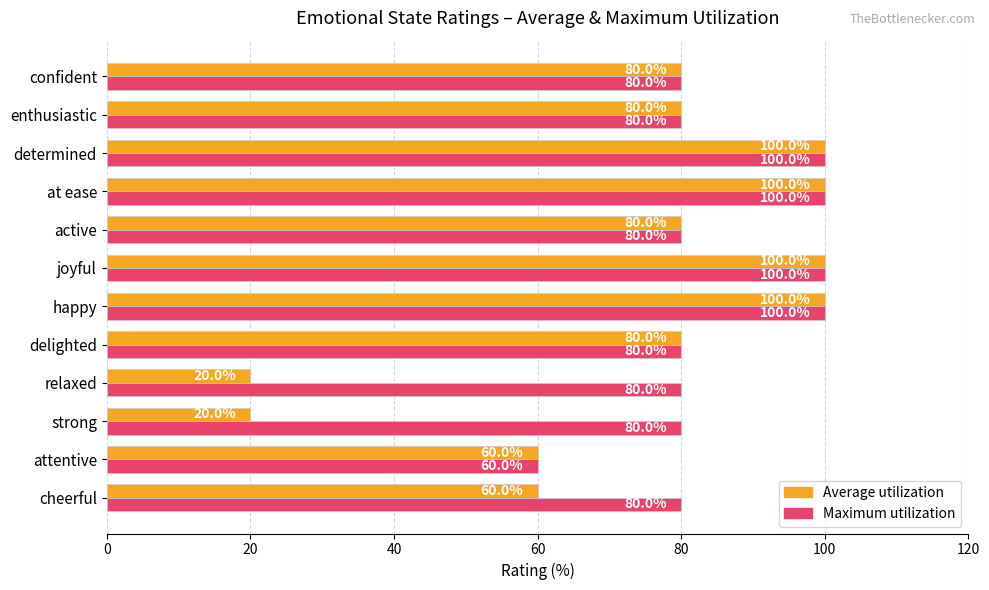

True or false: Average utilization has a value of 31 at enthusiastic.

False